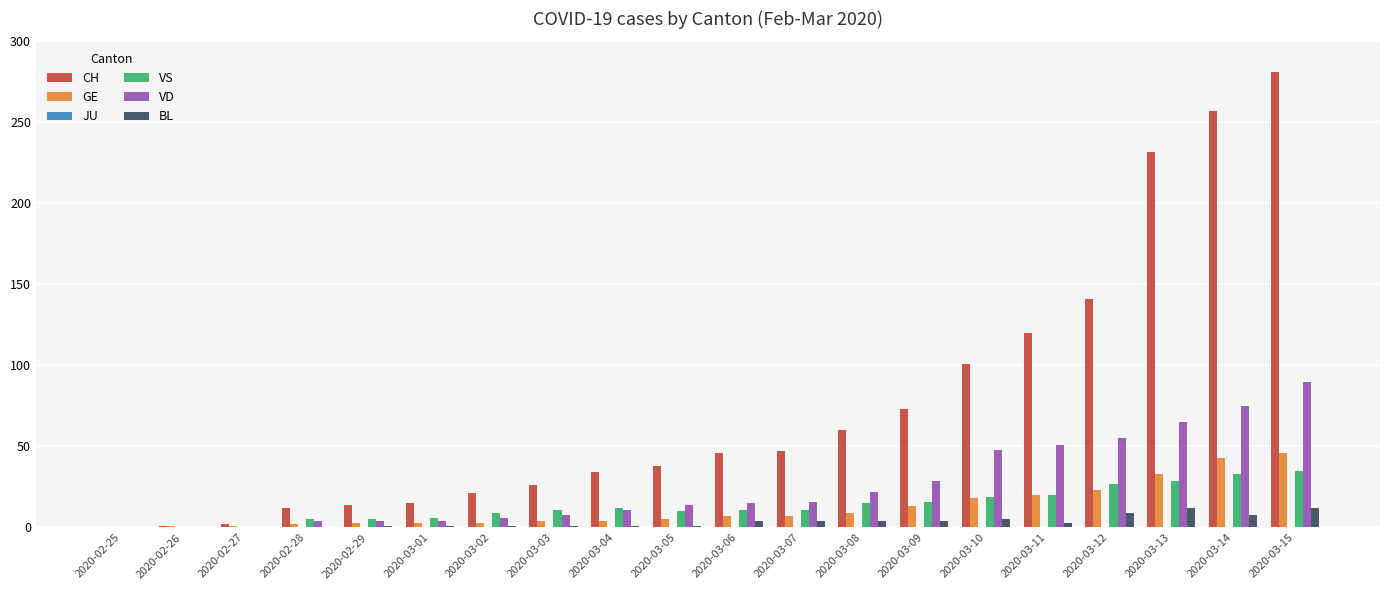

The VD series shows 15 at 2020-03-06. True or false?

True